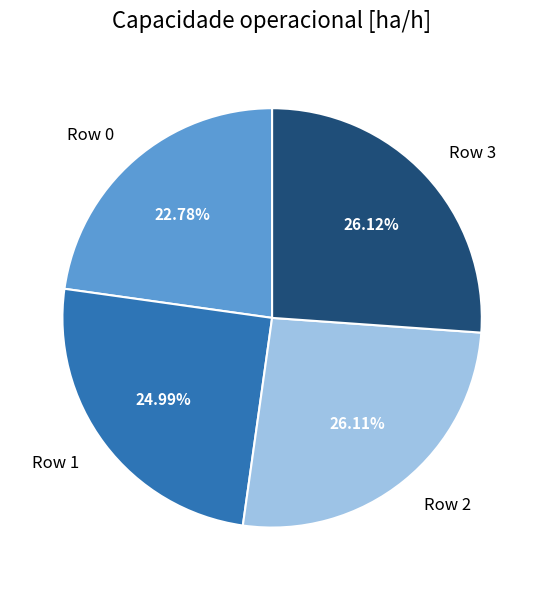

Is it true that Row 0 is 23% of the pie?

True